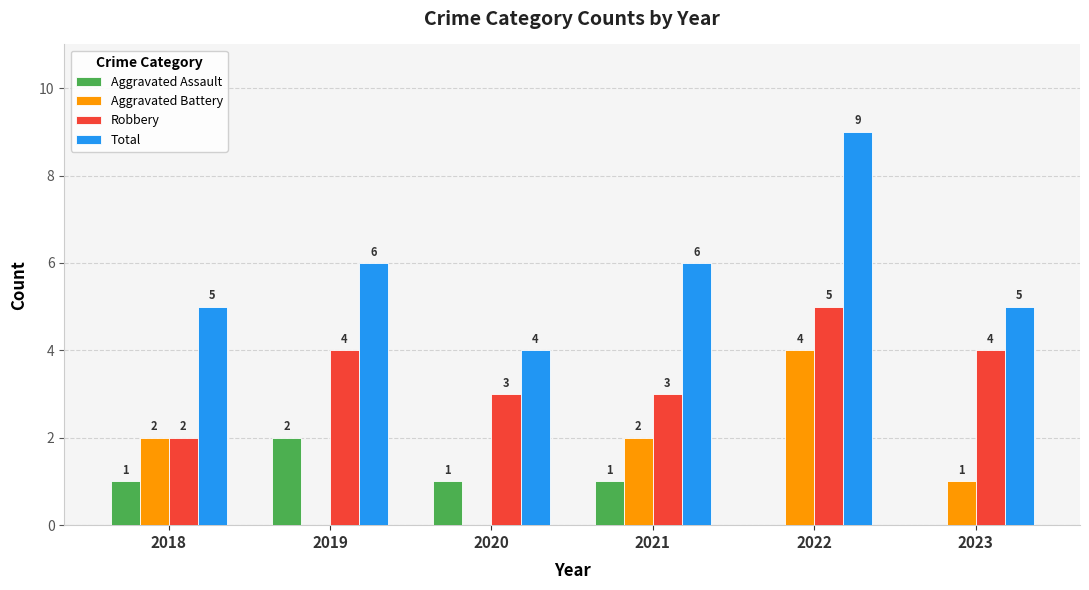

How many Robbery values are between 3 and 4?

4